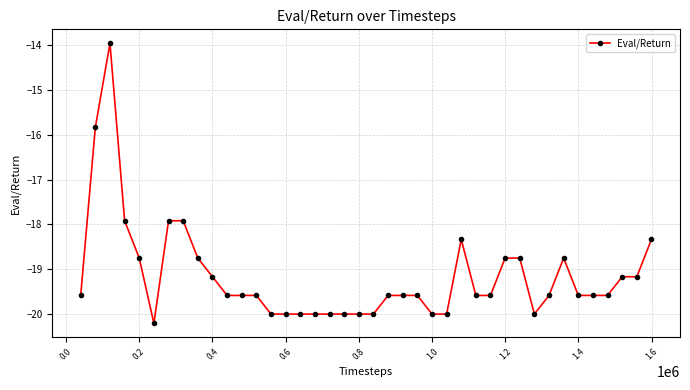

True or false: there are more than 2 points higher than both neighbors.

True